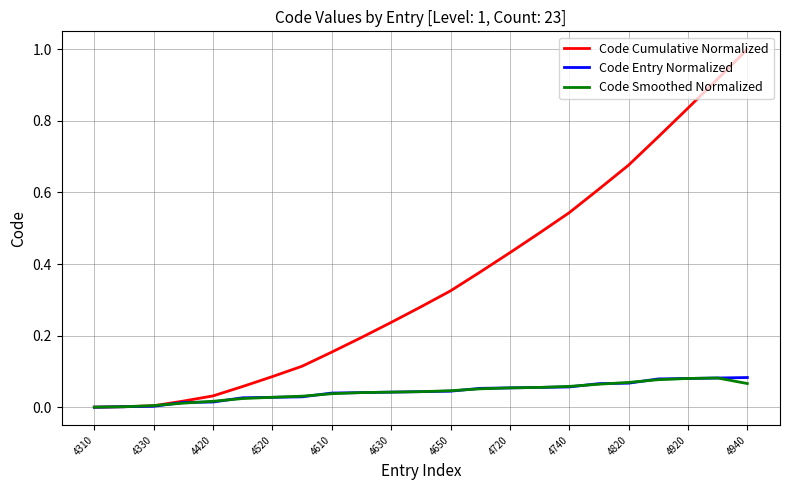

What is the maximum value shown in the chart?

1.0